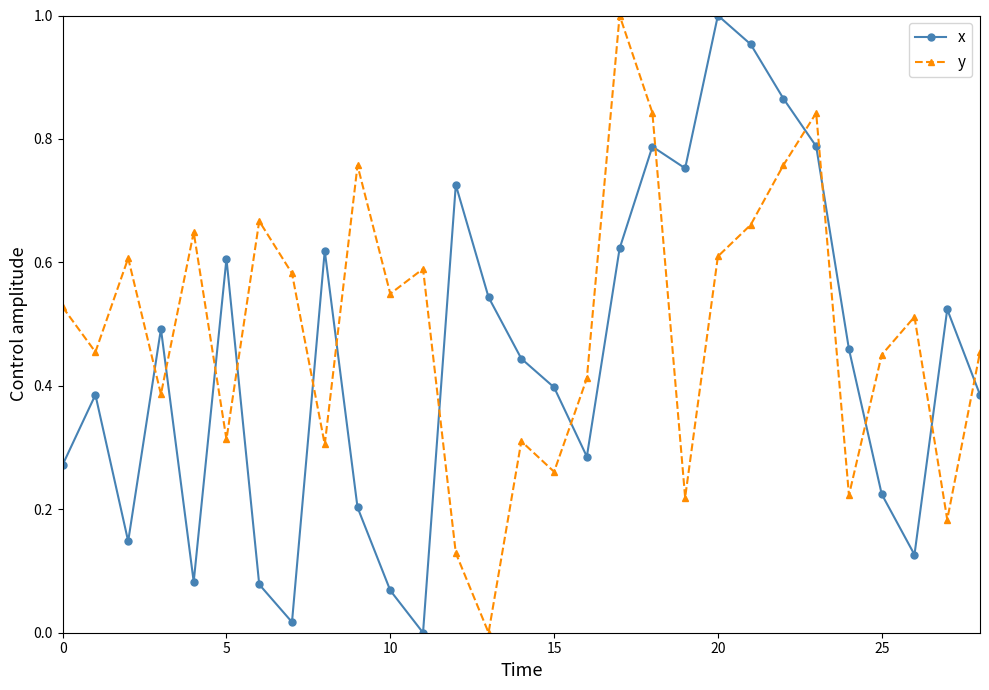

Count the number of categories in the chart.

29